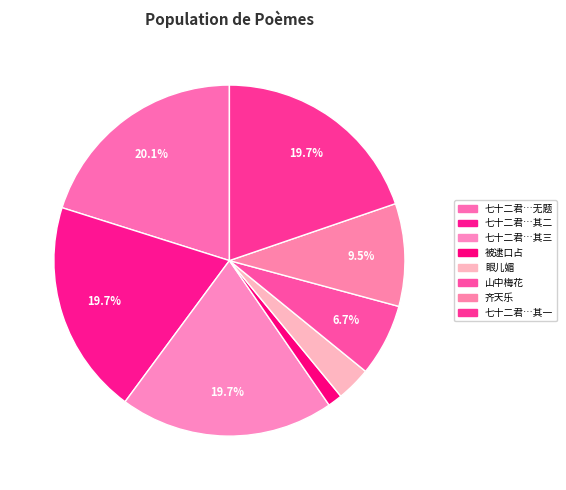

To the nearest percent, what is the average slice percentage?

12%